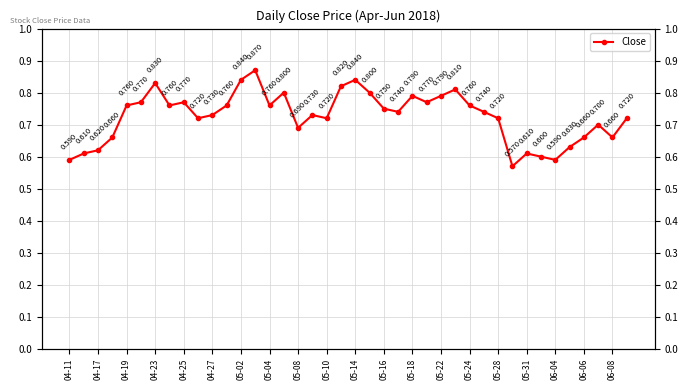

What is the value of the 27th point from the left?

0.8